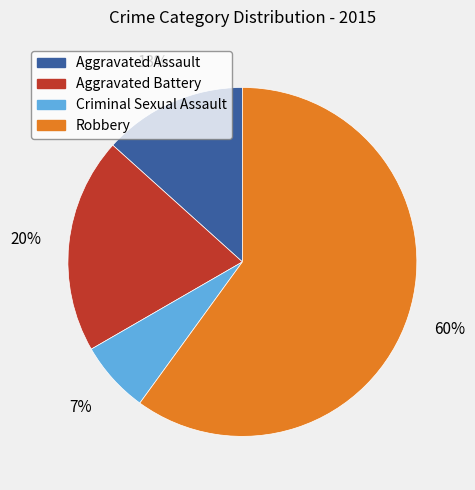

Rank the categories by value from lowest to highest.

Criminal Sexual Assault, Aggravated Assault, Aggravated Battery, Robbery